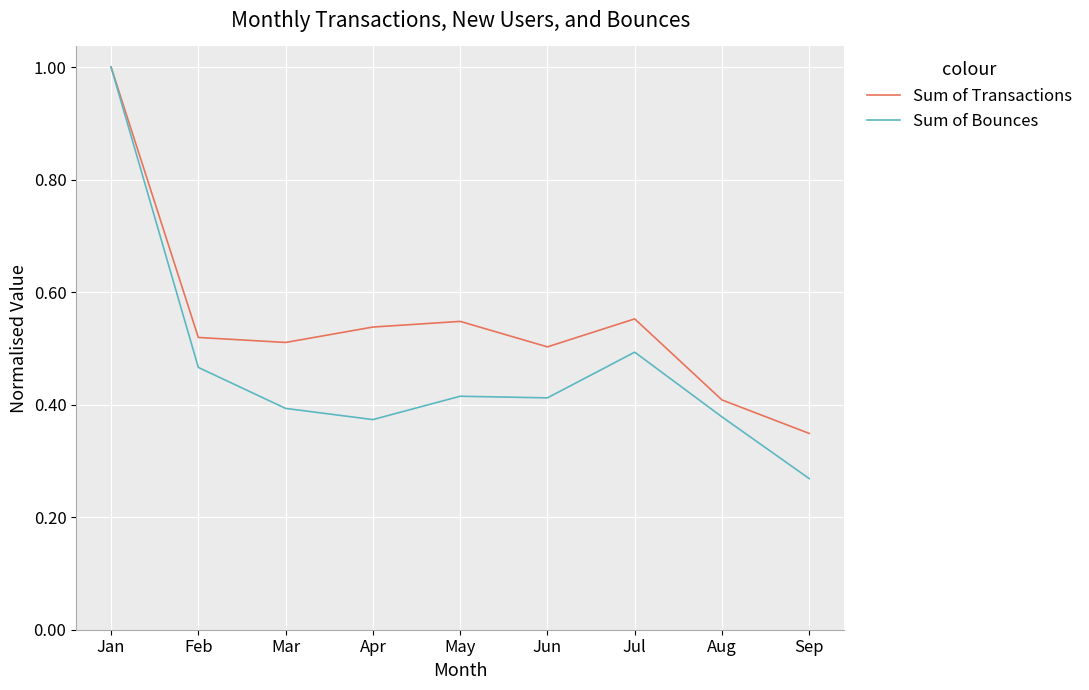

At which category is the sum across all series the highest?

Jan